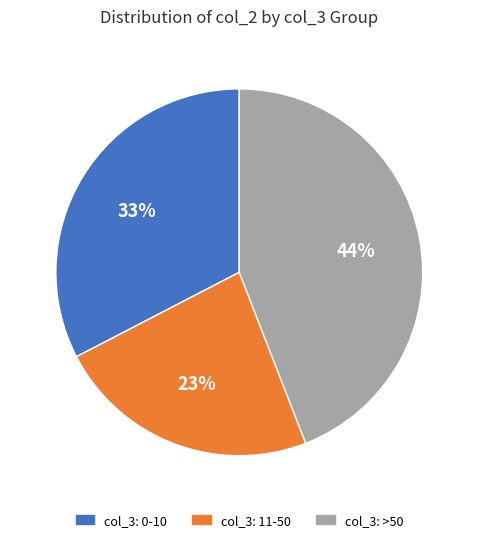

Between col_3: 11-50 and col_3: 0-10, which is larger?

col_3: 0-10